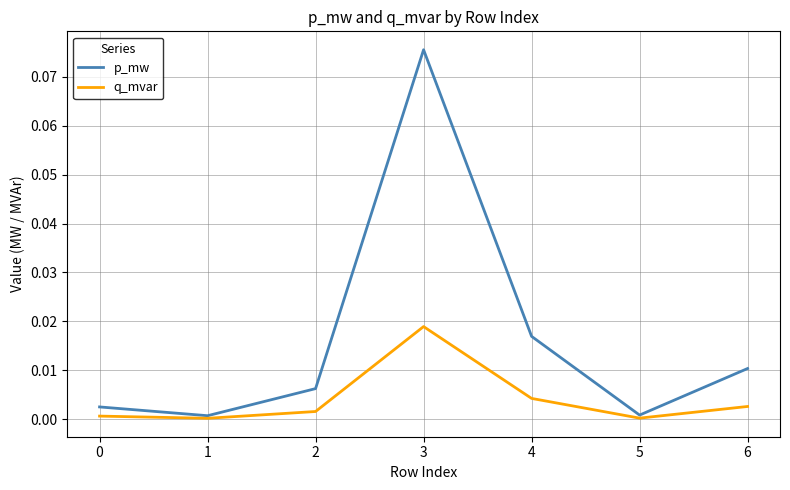

At how many categories does at least one series exceed 0?

7